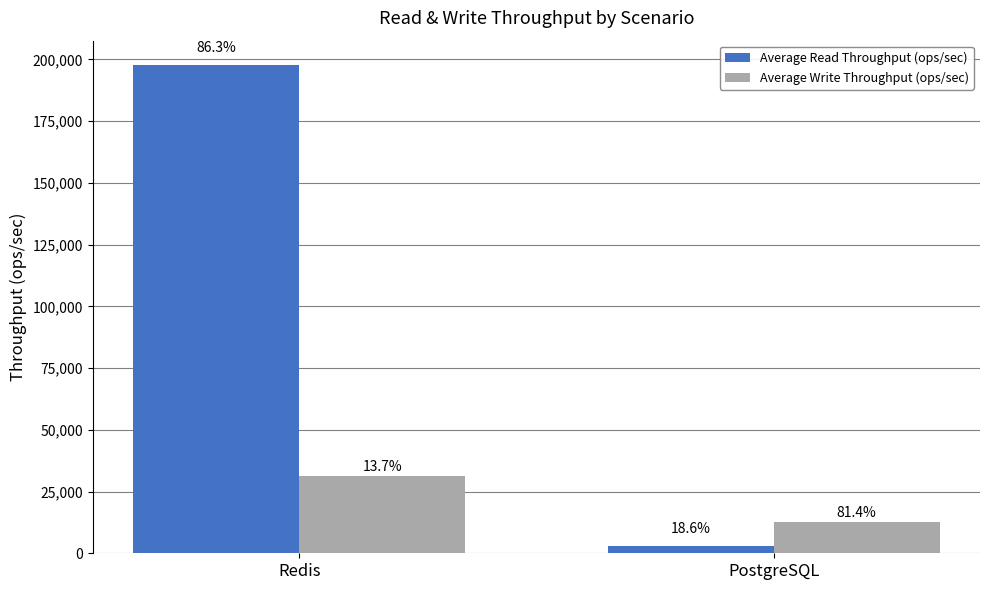

Reading right to left, what are all the values shown in this chart?

Average Read Throughput (ops/sec): PostgreSQL=2898.5	Redis=197730.3
Average Write Throughput (ops/sec): PostgreSQL=12690.4	Redis=31418.6